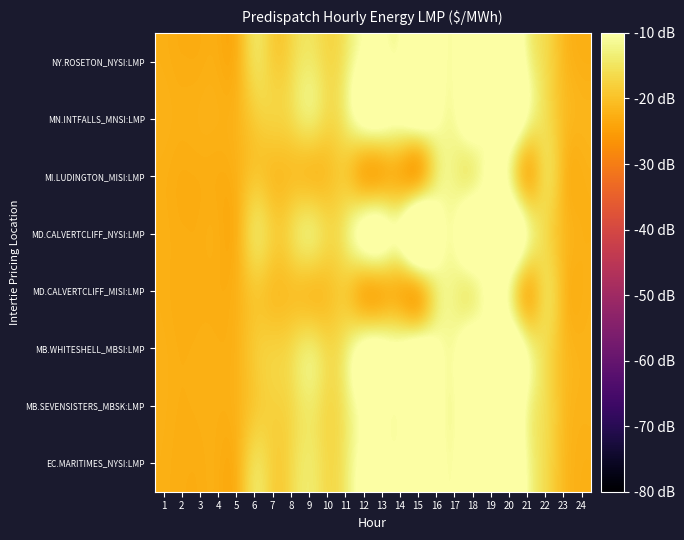

Rank the series by their maximum value, from lowest to highest.

MI.LUDINGTON_MISI:LMP, MD.CALVERTCLIFF_MISI:LMP, MN.INTFALLS_MNSI:LMP, MB.WHITESHELL_MBSI:LMP, MB.SEVENSISTERS_MBSK:LMP, MD.CALVERTCLIFF_NYSI:LMP, EC.MARITIMES_NYSI:LMP, NY.ROSETON_NYSI:LMP